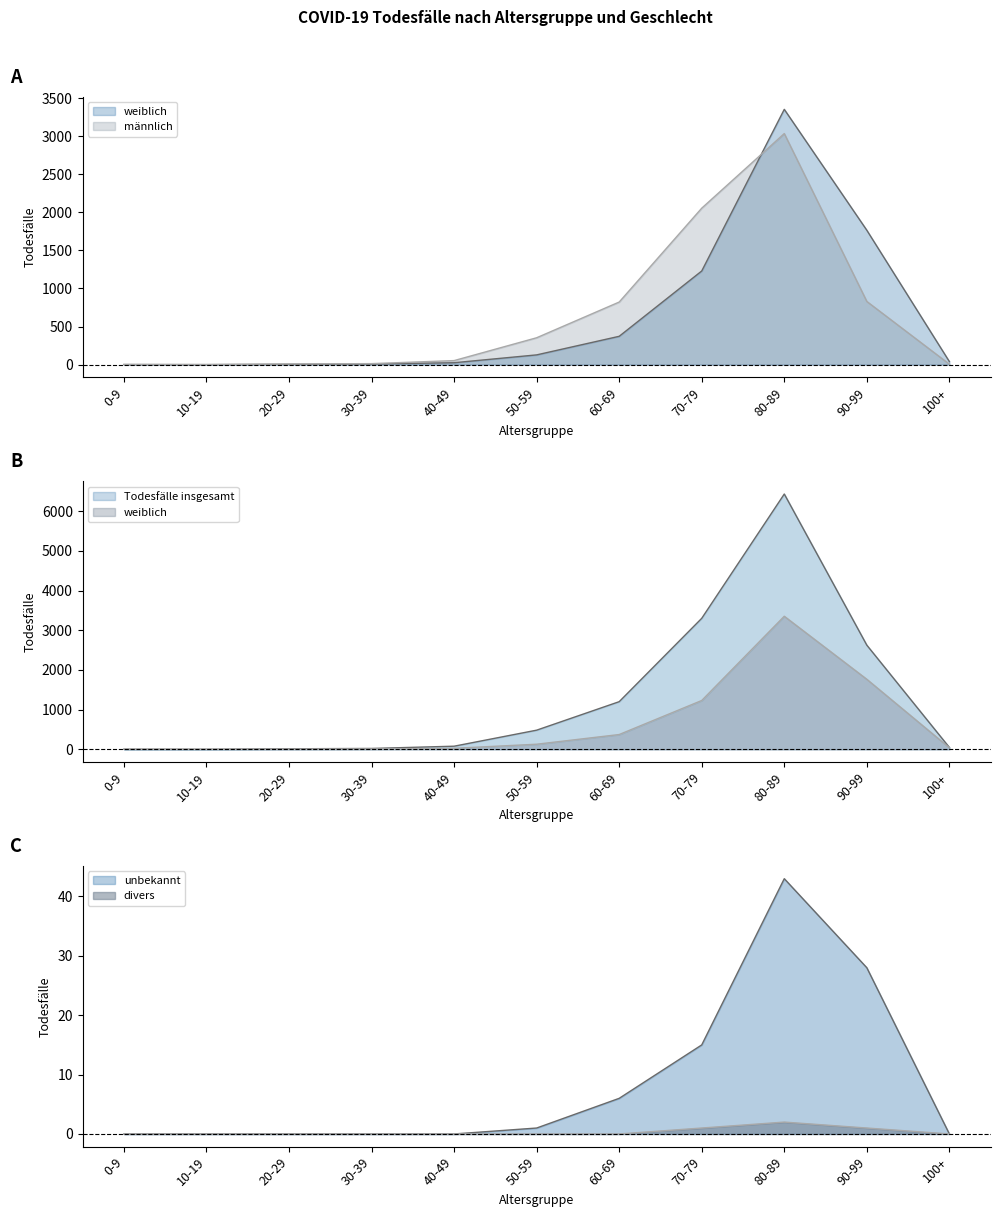

At which category does unbekannt reach its first local peak?

80-89